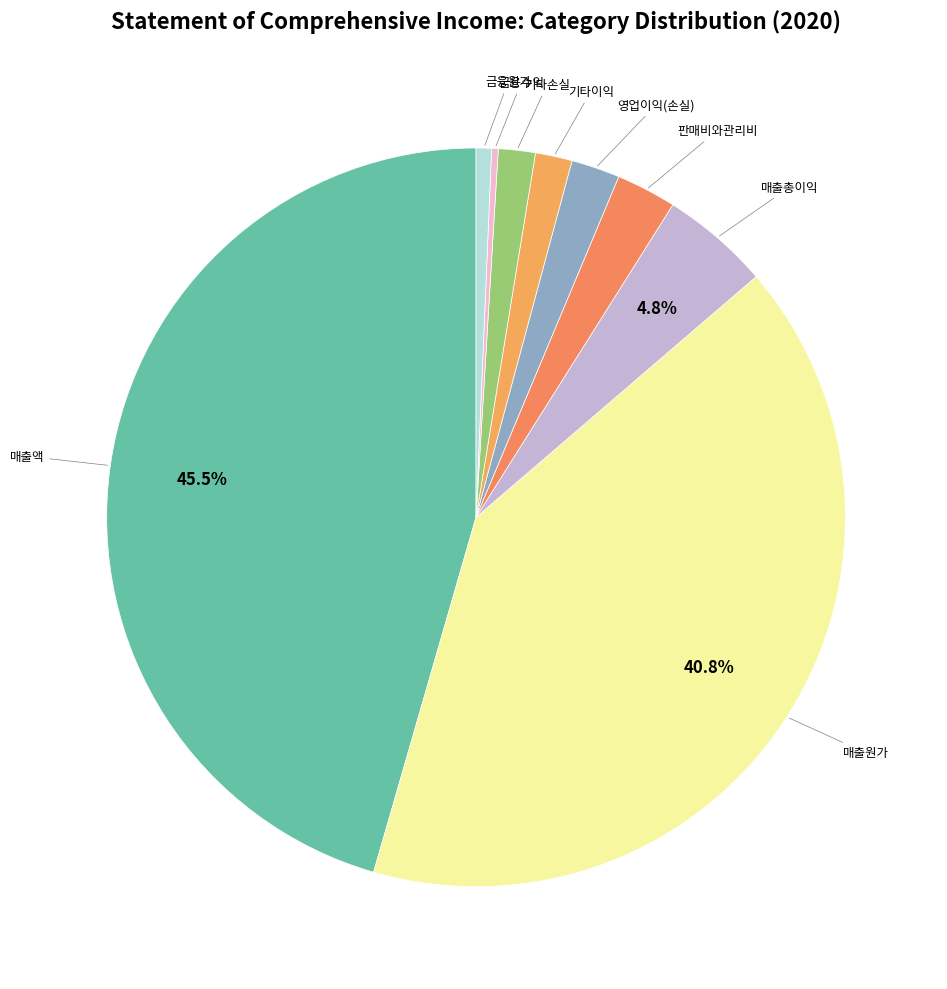

How many slices are in this pie chart?

9